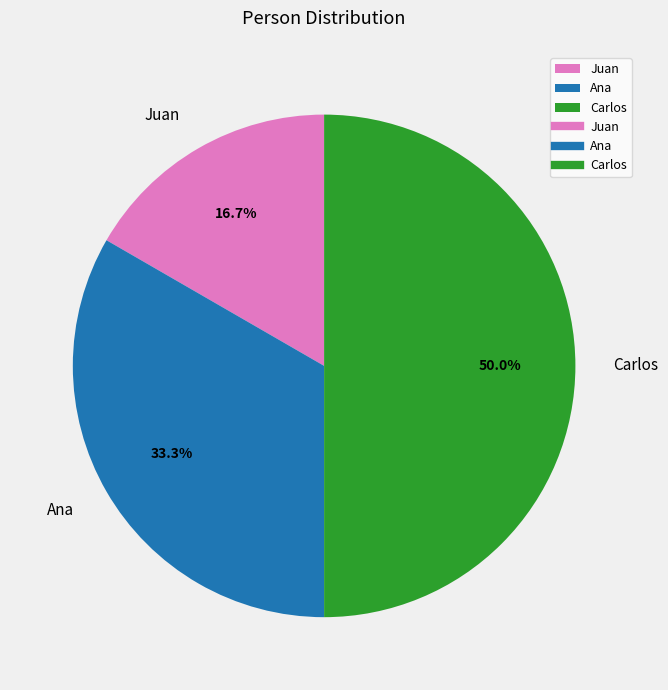

Is Ana the majority of the pie?

No